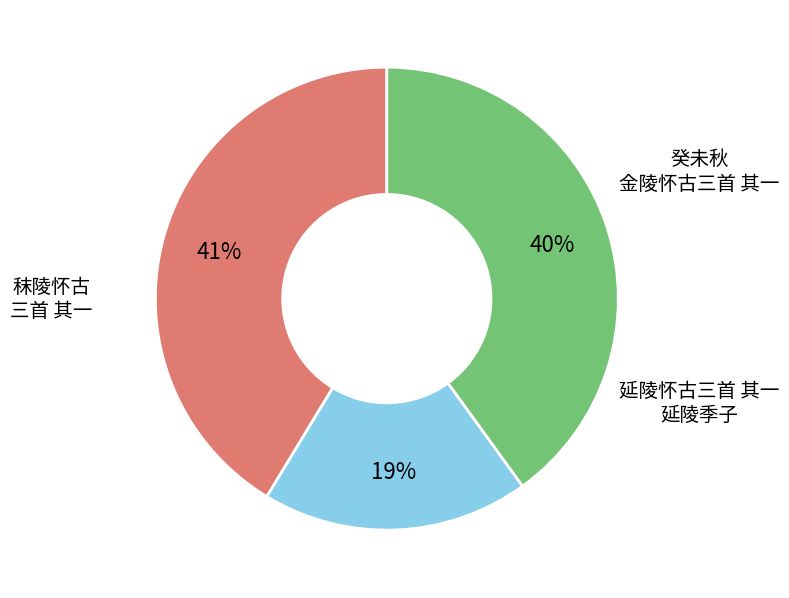

Does any single category account for the majority?

No